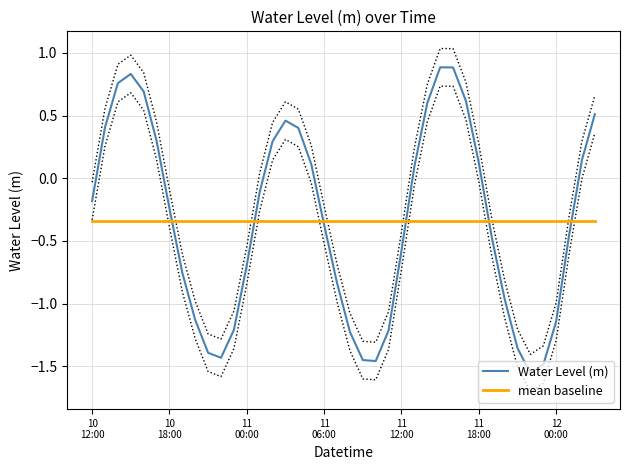

Where is mean baseline nearest to the value 0?

10
12:00